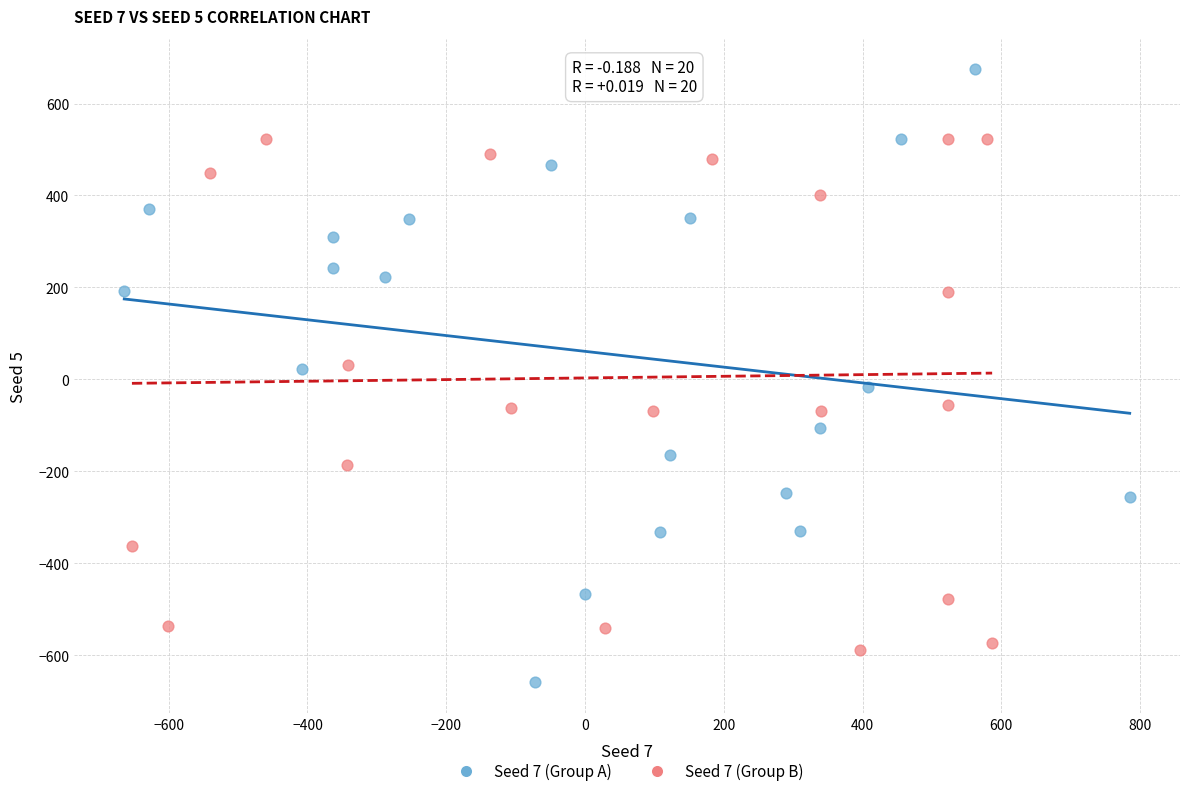

Which series has the largest Y range (max minus min)?

Seed 7 (Group A)